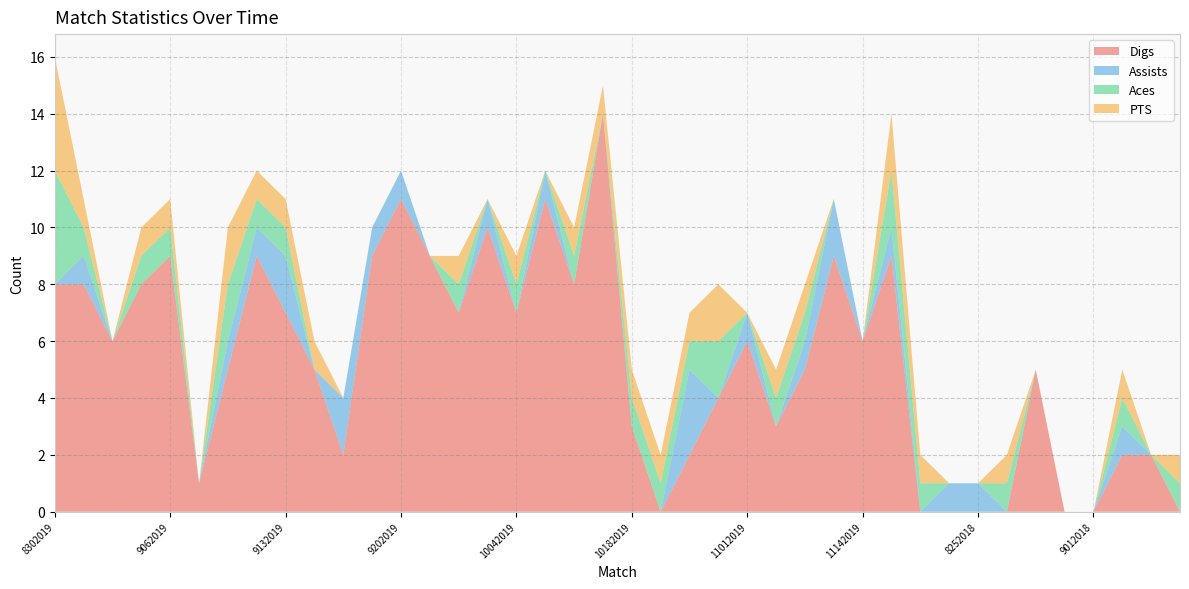

Reading left to right, transcribe all the data shown in this chart.

Digs: 8302019=8	8302019=8	8312019=6	9032019=8	9062019=9	9062019=1	9072019=5	9092019=9	9132019=7	9132019=5	9142019=2	9172019=9	9202019=11	9212019=9	9272019=7	9282019=10	10042019=7	10052019=11	10102019=8	10122019=14	10182019=3	10192019=0	10252019=2	10262019=4	11012019=6	11022019=3	11082019=5	11092019=9	11142019=6	11162019=9	8242018=0	8252018=0	8252018=0	8282018=0	8312018=5	9012018=0	9012018=0	9072018=2	9072018=2	9082018=0
Assists: 8302019=0	8302019=1	8312019=0	9032019=0	9062019=0	9062019=0	9072019=1	9092019=1	9132019=2	9132019=0	9142019=2	9172019=1	9202019=1	9212019=0	9272019=0	9282019=1	10042019=0	10052019=1	10102019=0	10122019=0	10182019=0	10192019=0	10252019=3	10262019=0	11012019=1	11022019=0	11082019=1	11092019=2	11142019=0	11162019=1	8242018=0	8252018=1	8252018=1	8282018=0	8312018=0	9012018=0	9012018=0	9072018=1	9072018=0	9082018=0
Aces: 8302019=4	8302019=1	8312019=0	9032019=1	9062019=1	9062019=0	9072019=2	9092019=1	9132019=1	9132019=0	9142019=0	9172019=0	9202019=0	9212019=0	9272019=1	9282019=0	10042019=1	10052019=0	10102019=1	10122019=0	10182019=1	10192019=1	10252019=1	10262019=2	11012019=0	11022019=1	11082019=1	11092019=0	11142019=0	11162019=2	8242018=1	8252018=0	8252018=0	8282018=1	8312018=0	9012018=0	9012018=0	9072018=1	9072018=0	9082018=1
PTS: 8302019=4	8302019=1	8312019=0	9032019=1	9062019=1	9062019=0	9072019=2	9092019=1	9132019=1	9132019=1	9142019=0	9172019=0	9202019=0	9212019=0	9272019=1	9282019=0	10042019=1	10052019=0	10102019=1	10122019=1	10182019=1	10192019=1	10252019=1	10262019=2	11012019=0	11022019=1	11082019=1	11092019=0	11142019=0	11162019=2	8242018=1	8252018=0	8252018=0	8282018=1	8312018=0	9012018=0	9012018=0	9072018=1	9072018=0	9082018=1